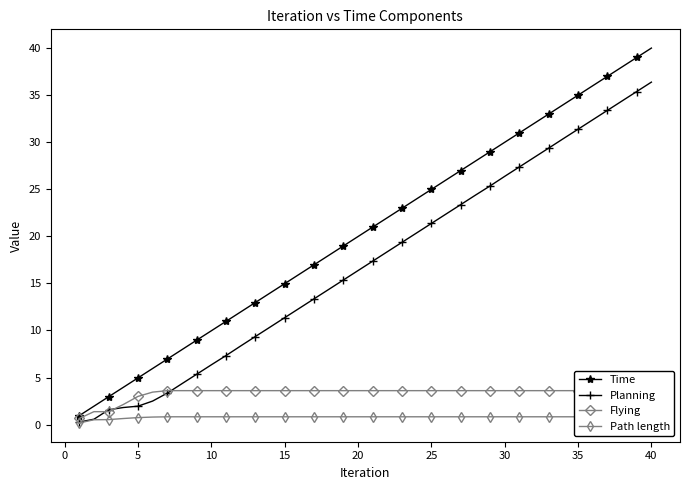

True or false: Time and Path length cross at least once.

False